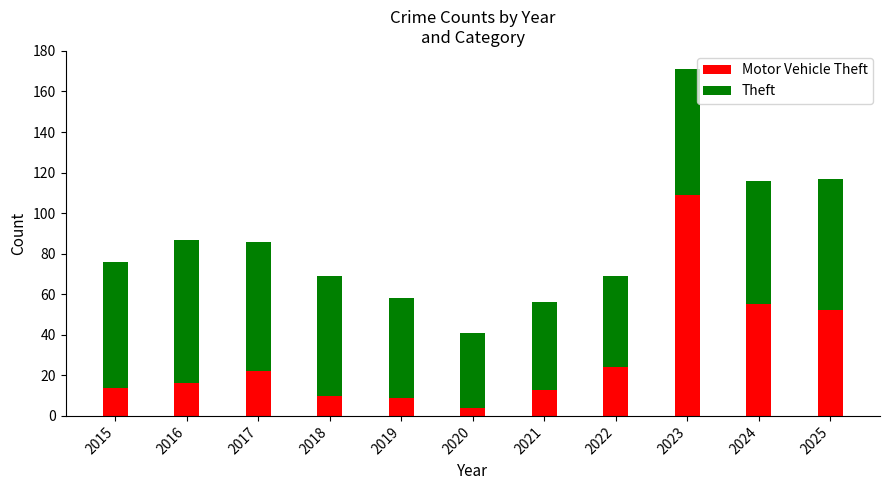

What is the total value across all series at 2015?

76